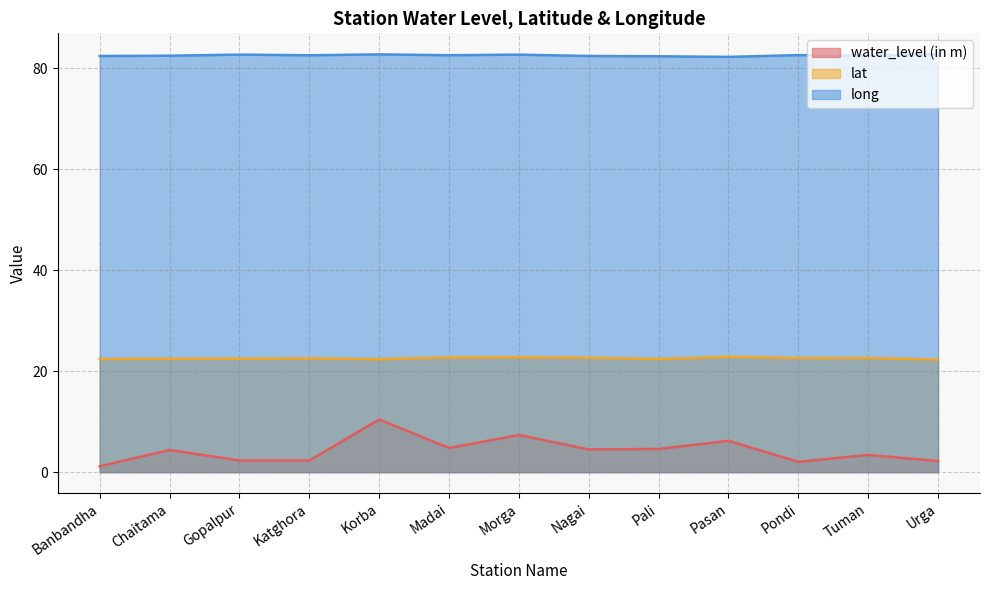

True or false: long and lat cross at least once.

False